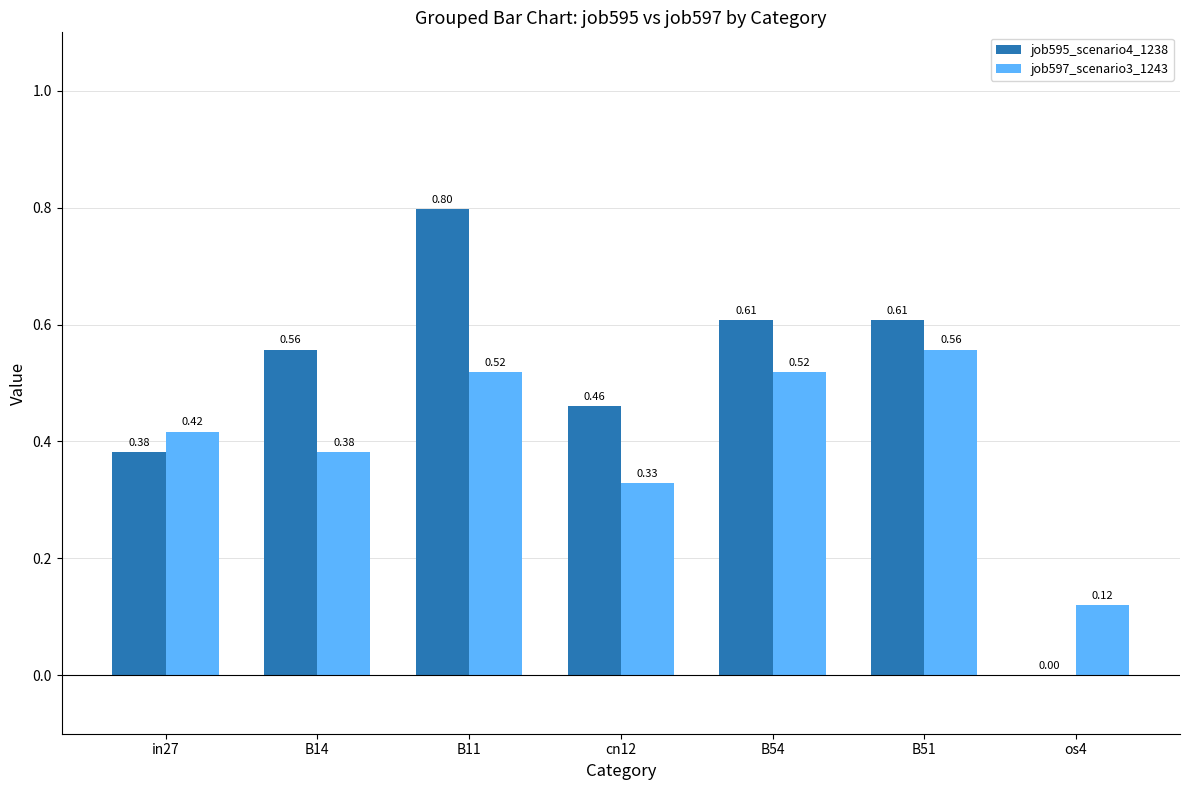

What is the sum of the job595_scenario4_1238 values at in27 and B54?

1.0